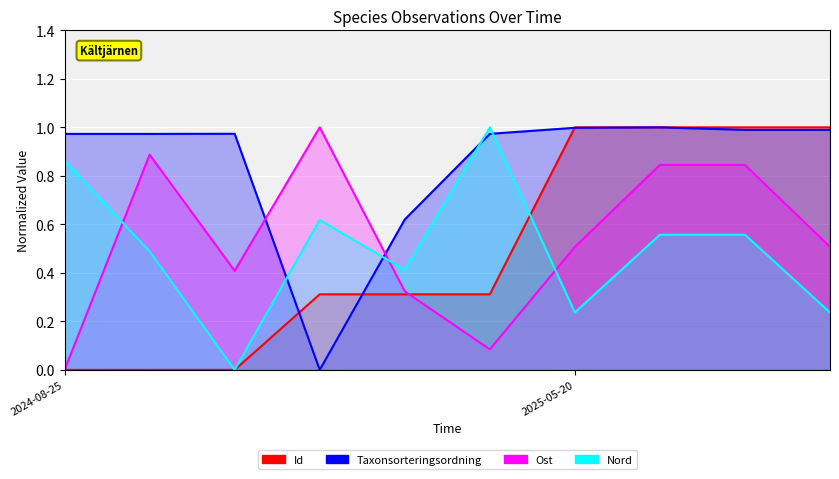

How many positive values does the Ost series have?

9